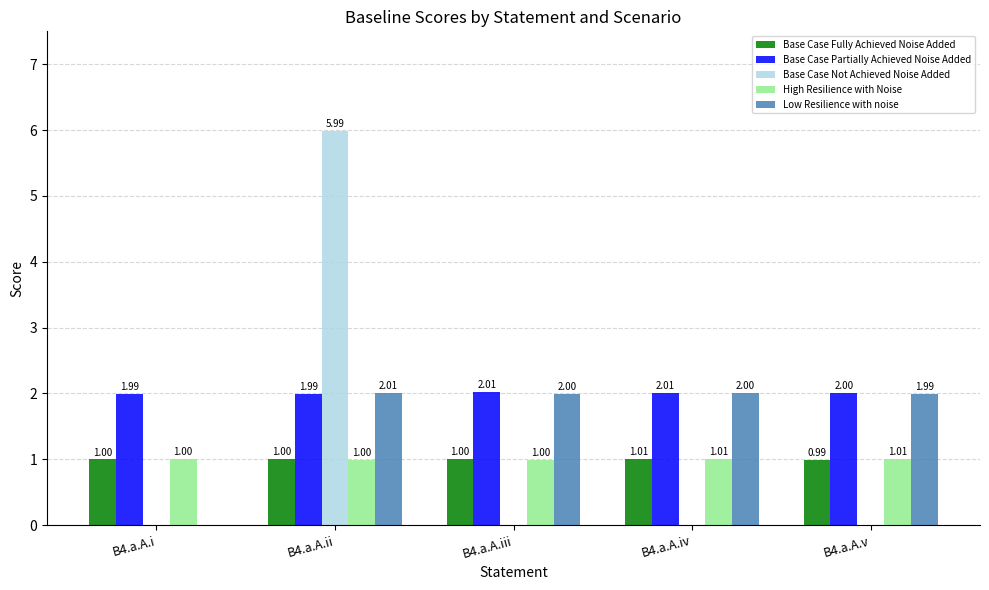

Where is Base Case Partially Achieved Noise Added nearest to the value 2?

B4.a.A.v